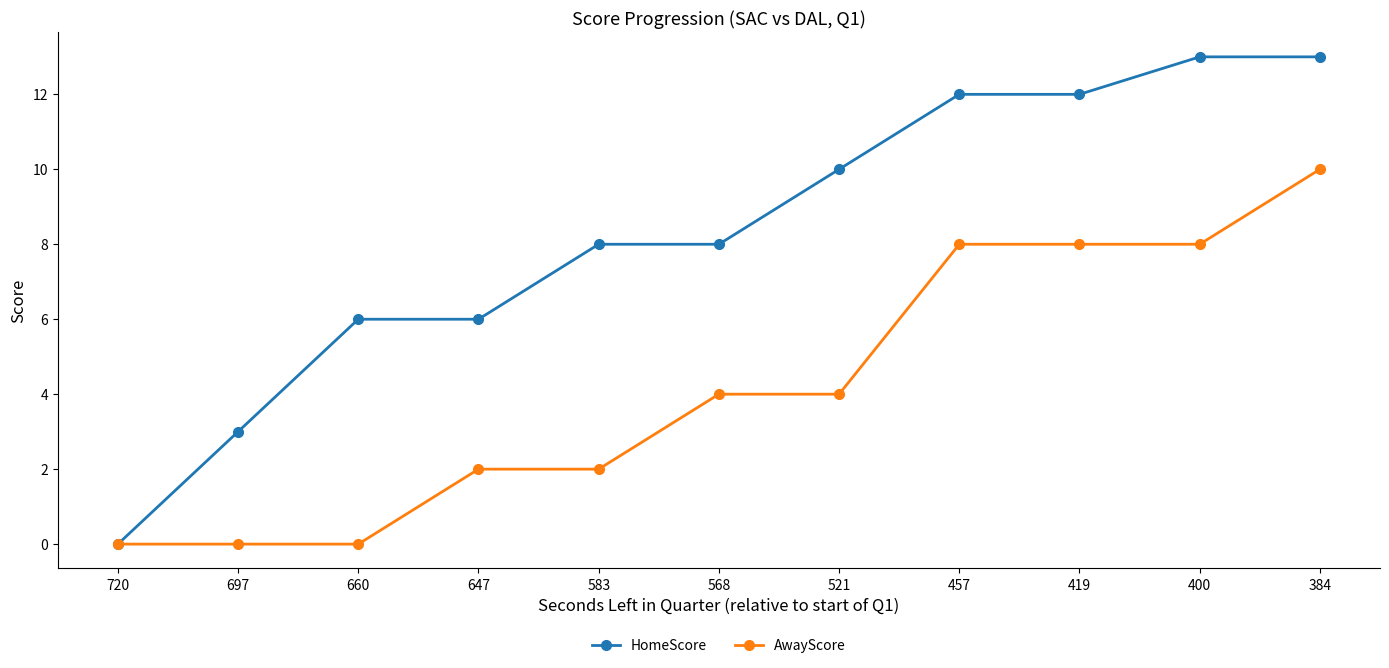

Reading right to left, transcribe all the data shown in this chart.

HomeScore: 13	13	12	12	10	8	8	6	6	3	0
AwayScore: 10	8	8	8	4	4	2	2	0	0	0